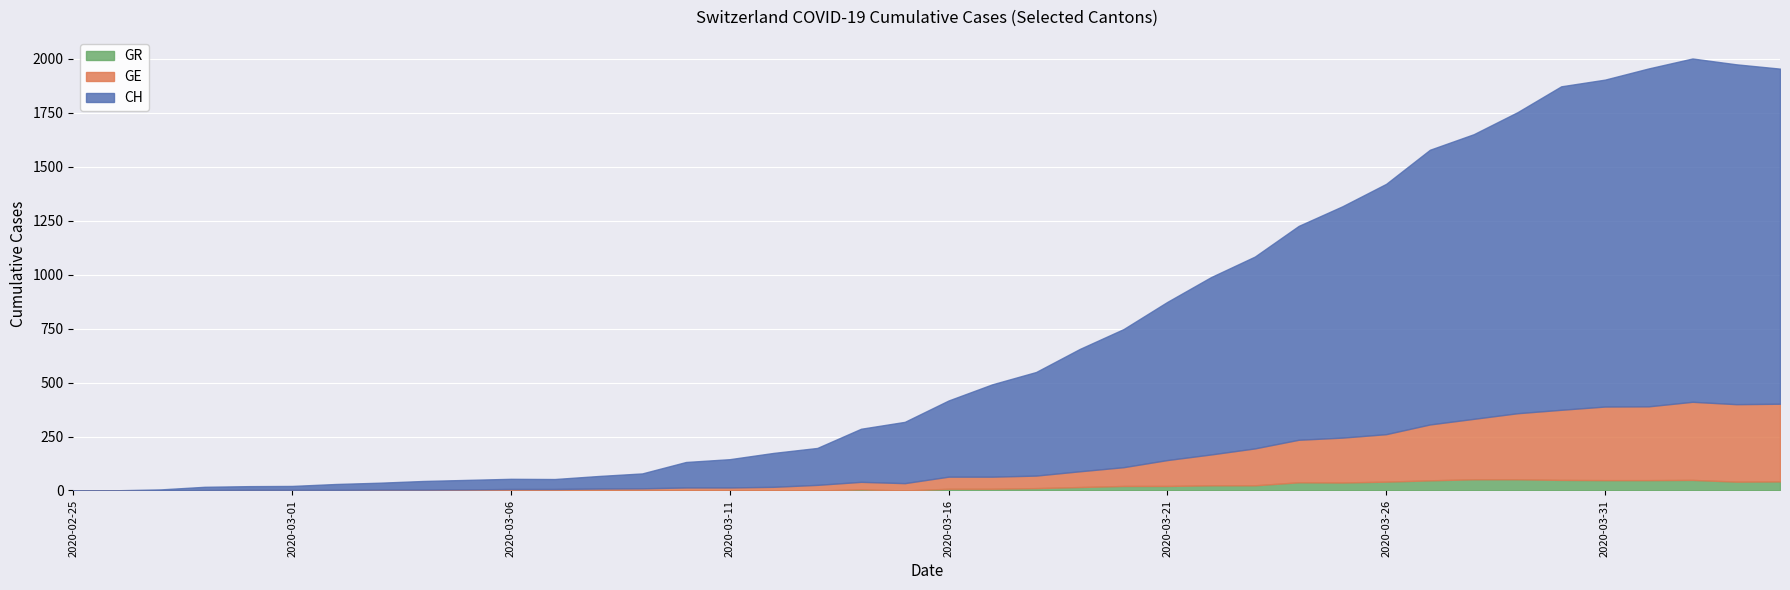

At how many categories does at least one series exceed 696?

16